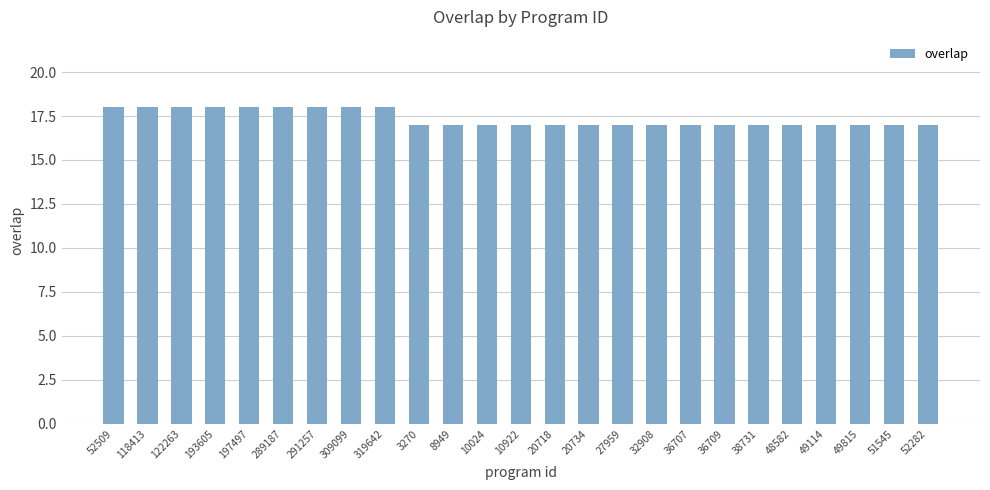

Approximately how many times larger is the value at 49815 compared to 10024?

1.0